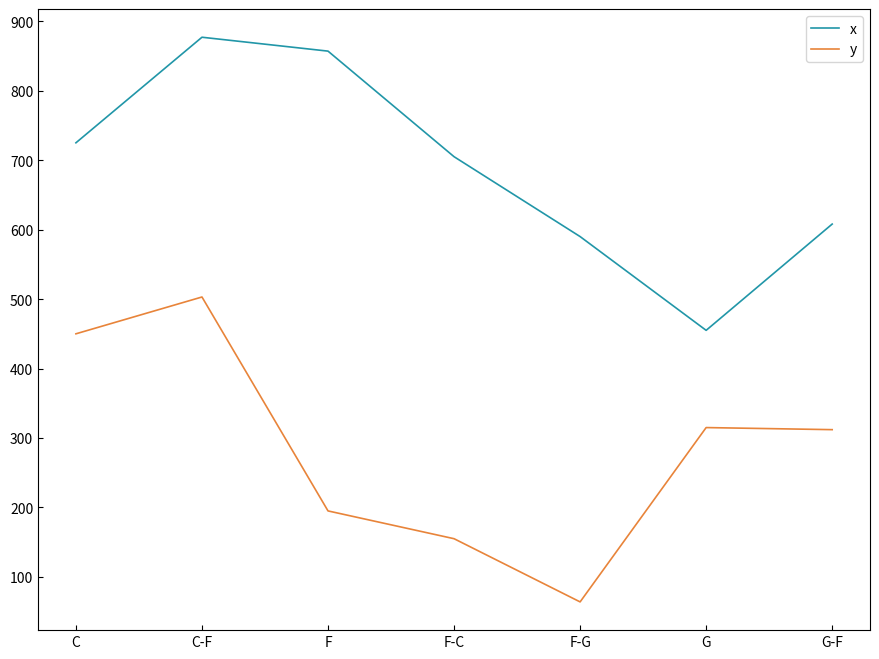

True or false: x and y intersect in this chart.

False